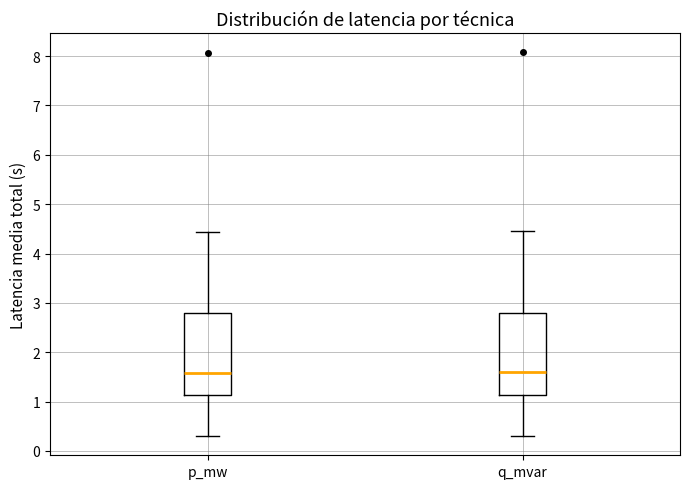

Reading left to right, transcribe this box plot: for each box, give where its median line is, the range the box spans, and where its two whiskers end, as read against the y-axis. The values are not printed on the chart, so give them approximately, as read against the axis.

p_mw: median 1.6, box 1.1 to 2.8, whiskers 0.3 to 4.4
q_mvar: median 1.6, box 1.1 to 2.8, whiskers 0.3 to 4.4